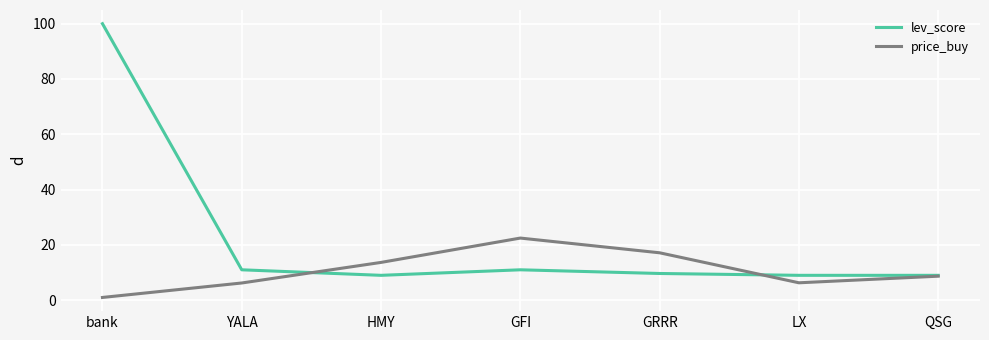

What is the total value across all series at HMY?

22.7